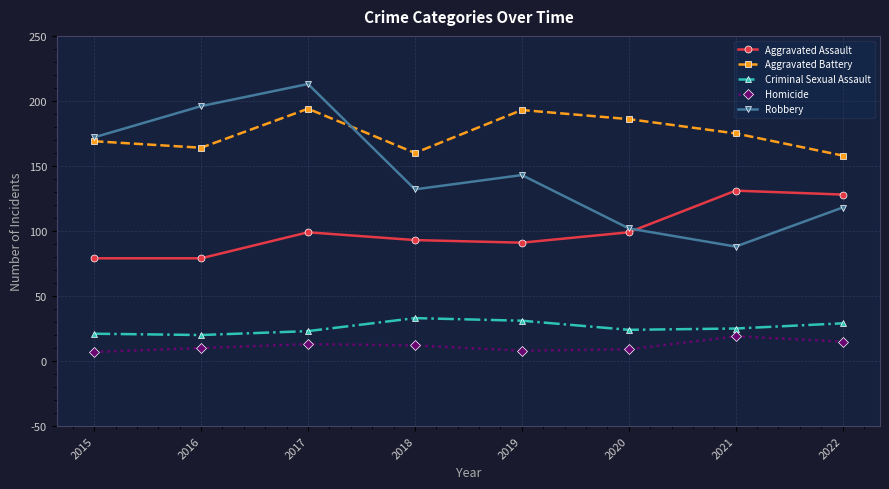

What is the spread (max minus min) of values at 2018?

148